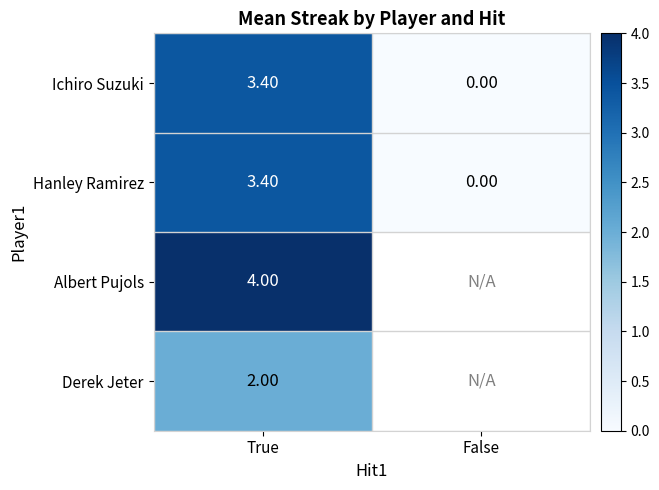

What is the difference between the Hanley Ramirez values at False and True?

3.4